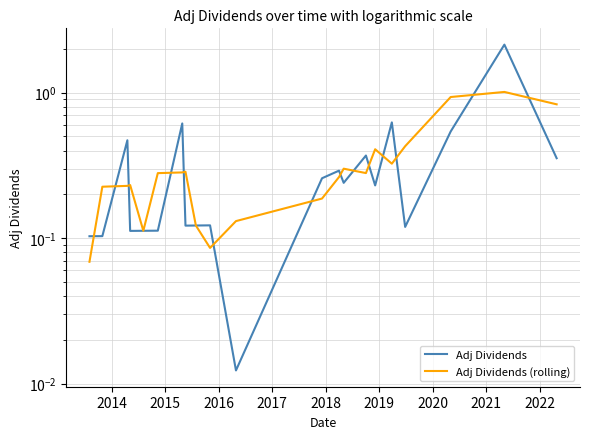

Is it true that Adj Dividends (rolling) equals 1.3 at 18?

False